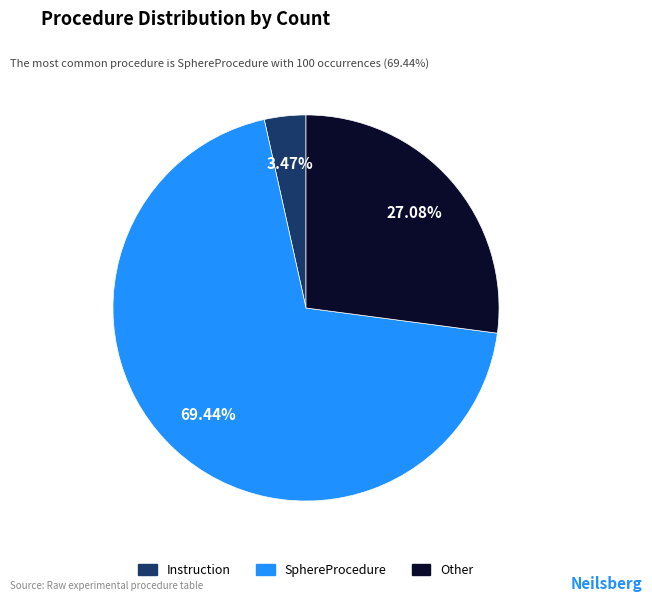

Combined, do Instruction and SphereProcedure account for over 50%?

Yes